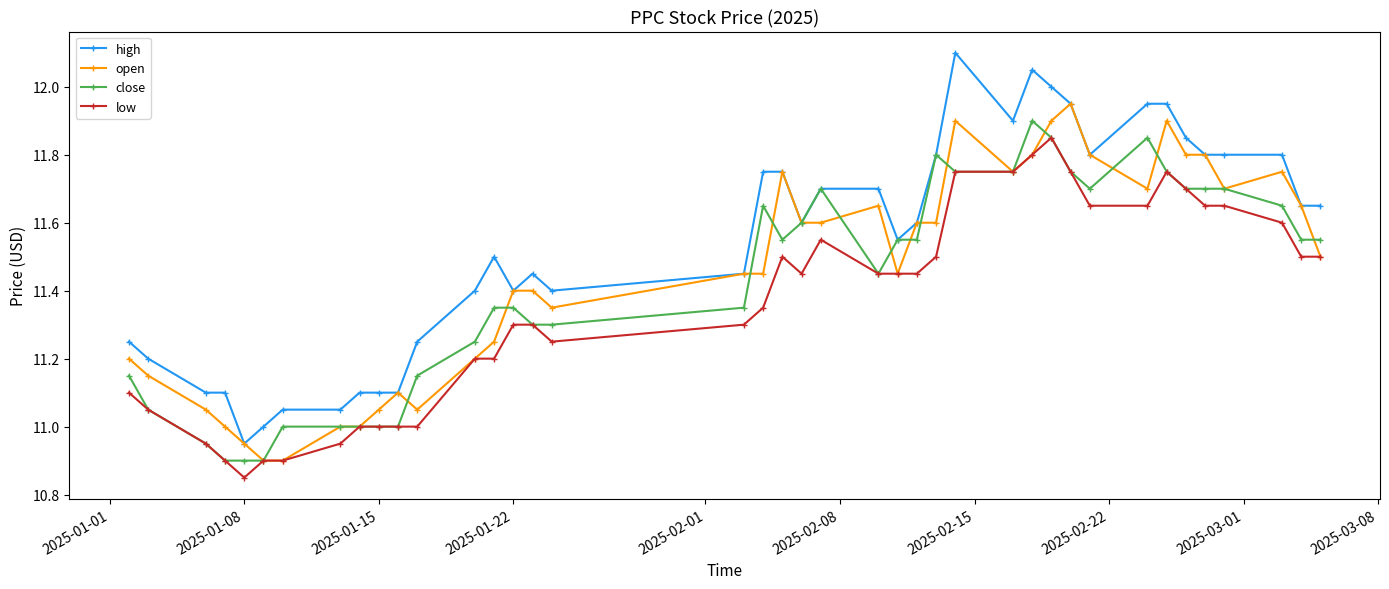

True or false: high and low cross at least once.

False